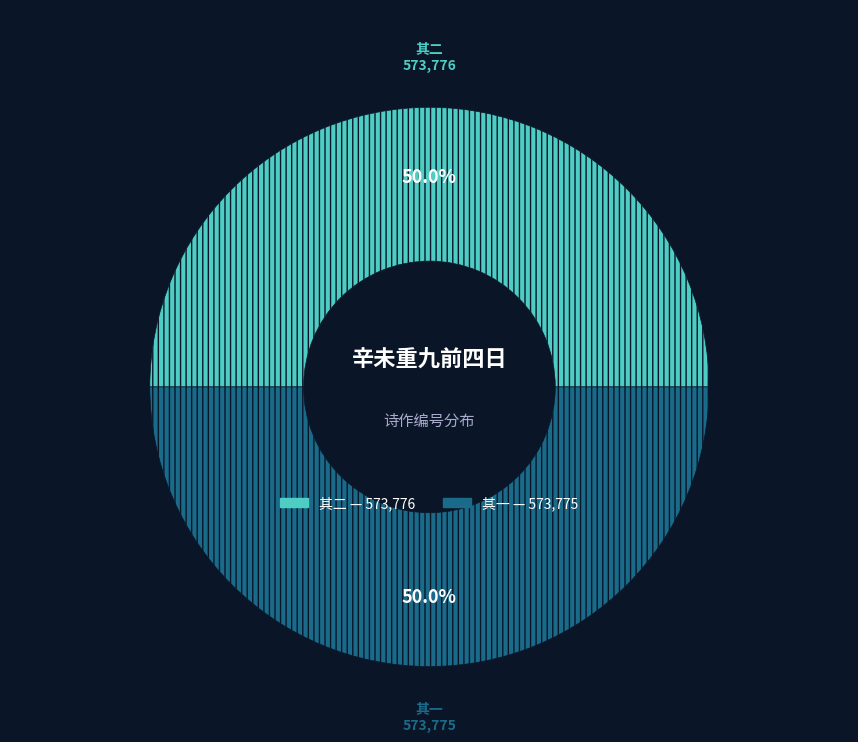

Count the number of slices in the pie.

2